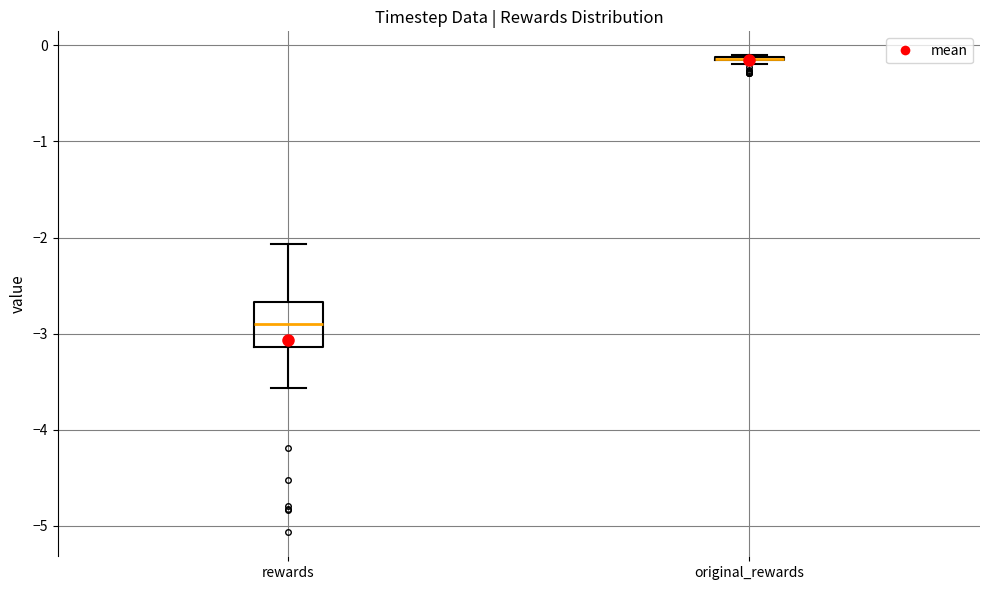

Where is the upper edge of the box for original_rewards on the y-axis? The values are not printed on the chart, so give them approximately, as read against the axis.

-0.1